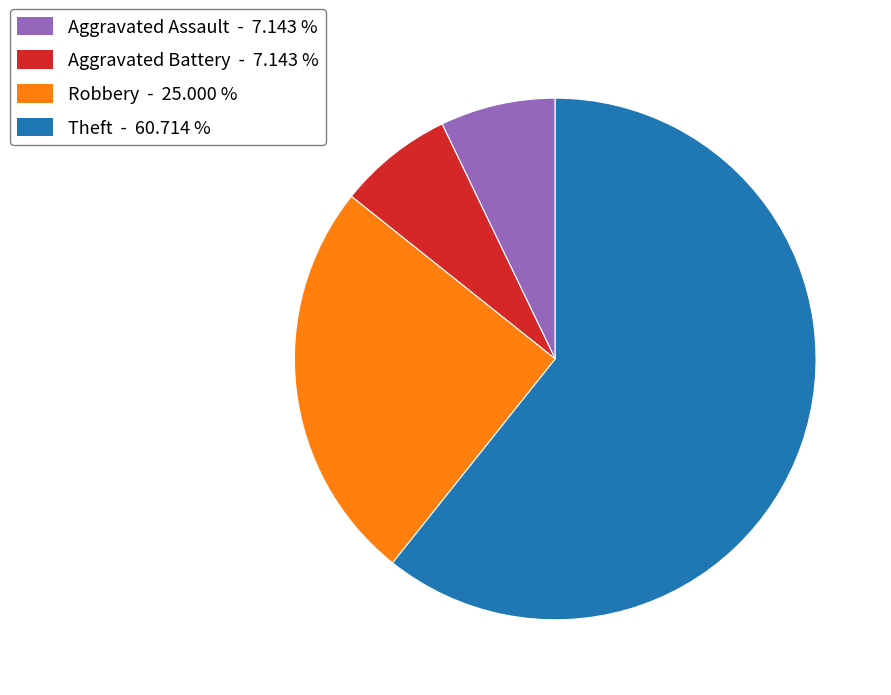

Is Theft the majority of the pie?

Yes